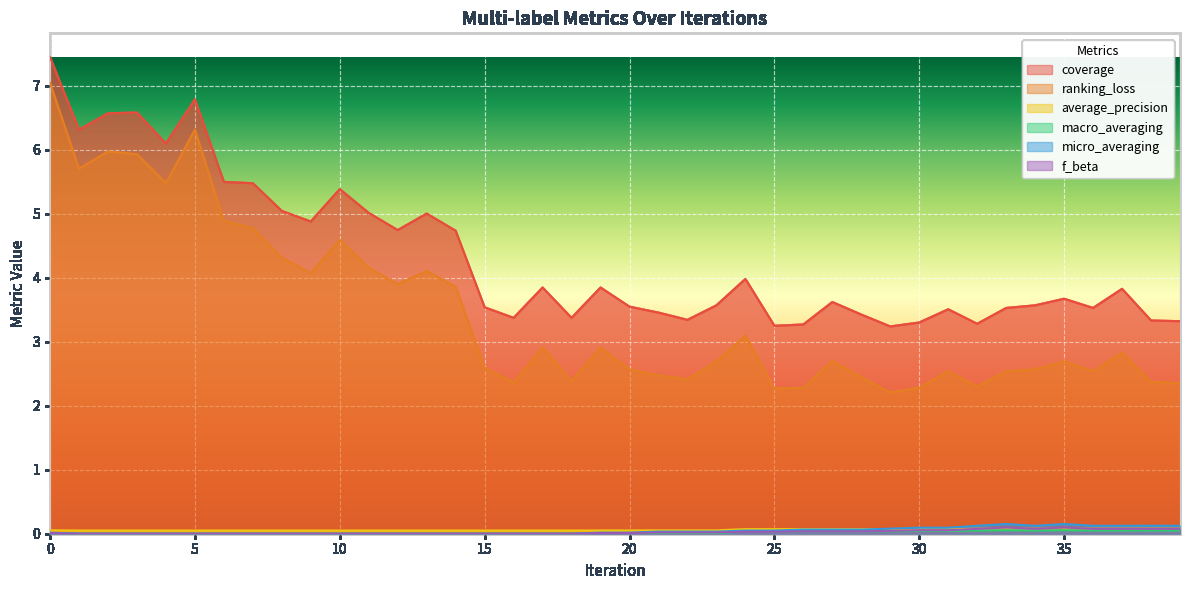

How many intersections are there between micro_averaging and average_precision?

1